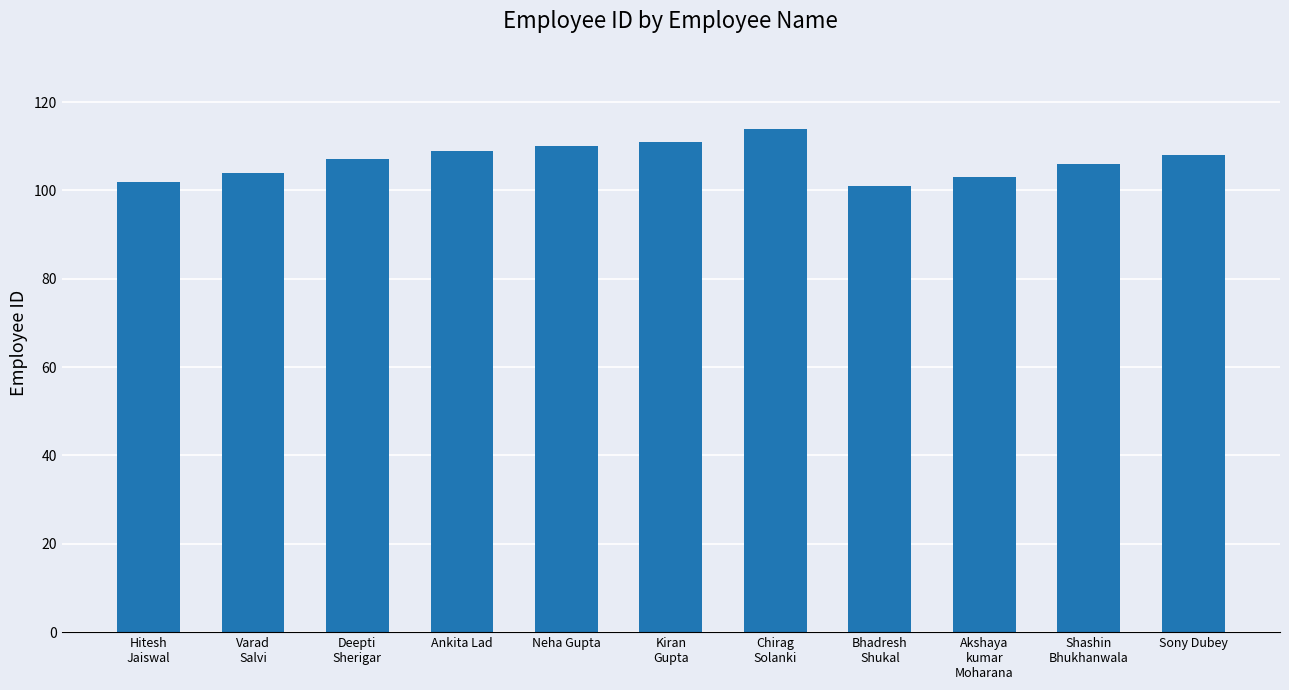

Are the bars horizontal?

No